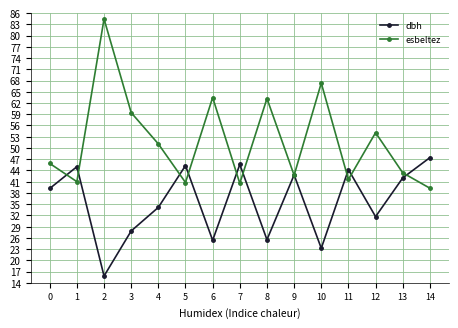

What is the greatest value displayed?

84.4